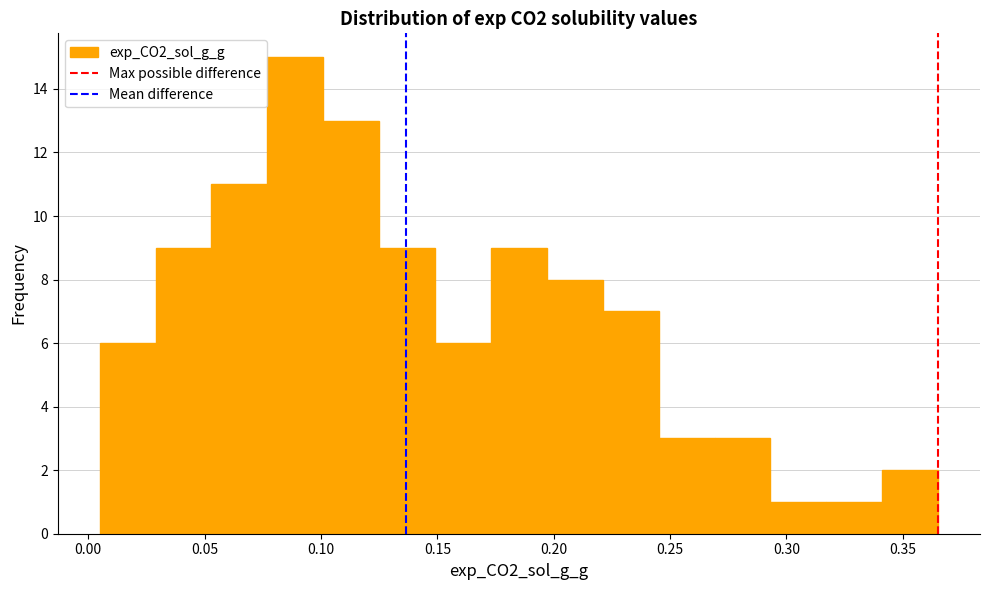

What is the height of the bar covering 0.220 to 0.245 on the x-axis? Neither the bar edges nor the heights are printed on the chart, so give them approximately, as read against the axes.

7